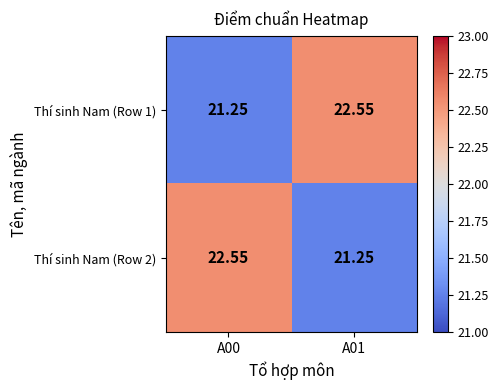

Is the value of Thí sinh Nam (Row 1) at A01 greater than the value of Thí sinh Nam (Row 2) at A01?

Yes